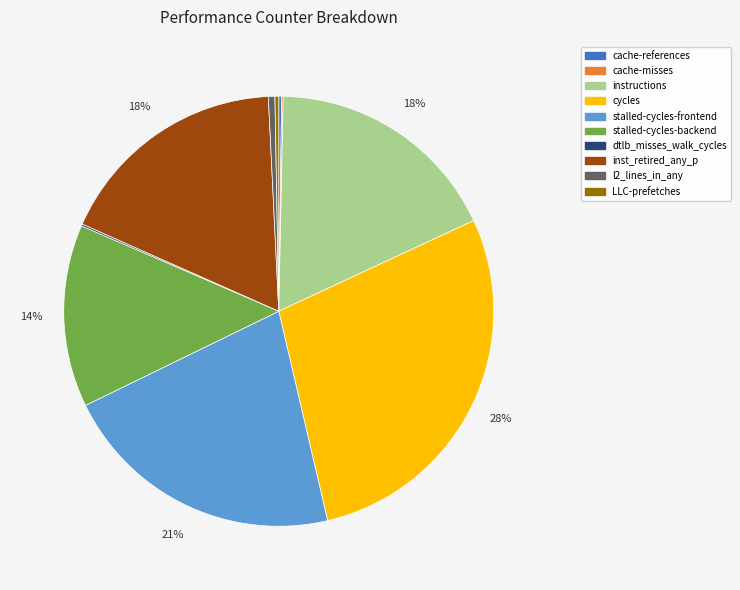

What is the largest slice in the pie chart?

cycles